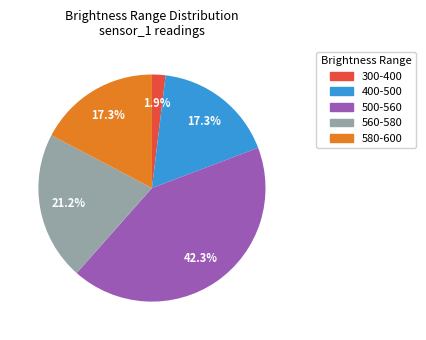

Combined, what portion of the pie is 580-600 and 500-560?

59.6%